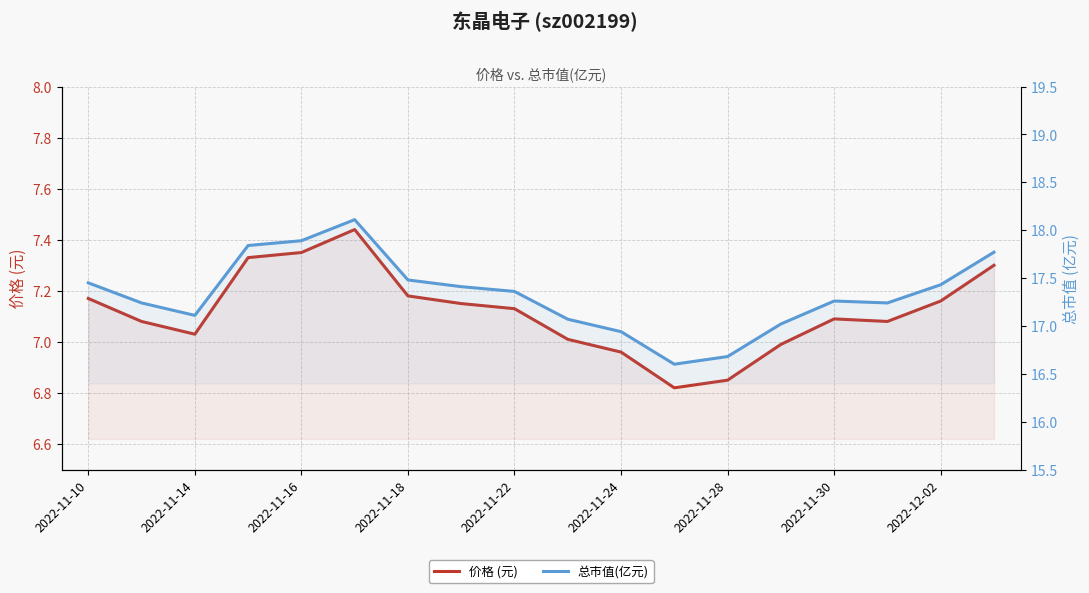

Where is 总市值(亿元) nearest to the value 17?

13